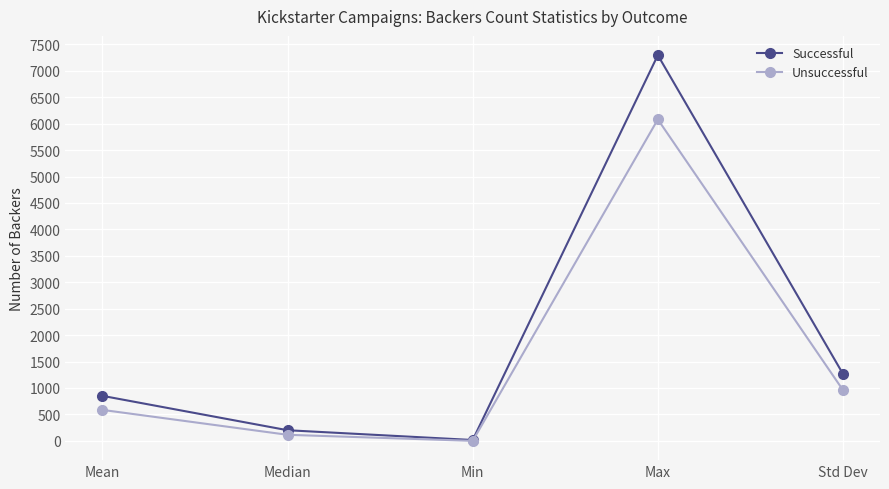

What is the difference between the second highest and second lowest values in the Unsuccessful series?

845.5